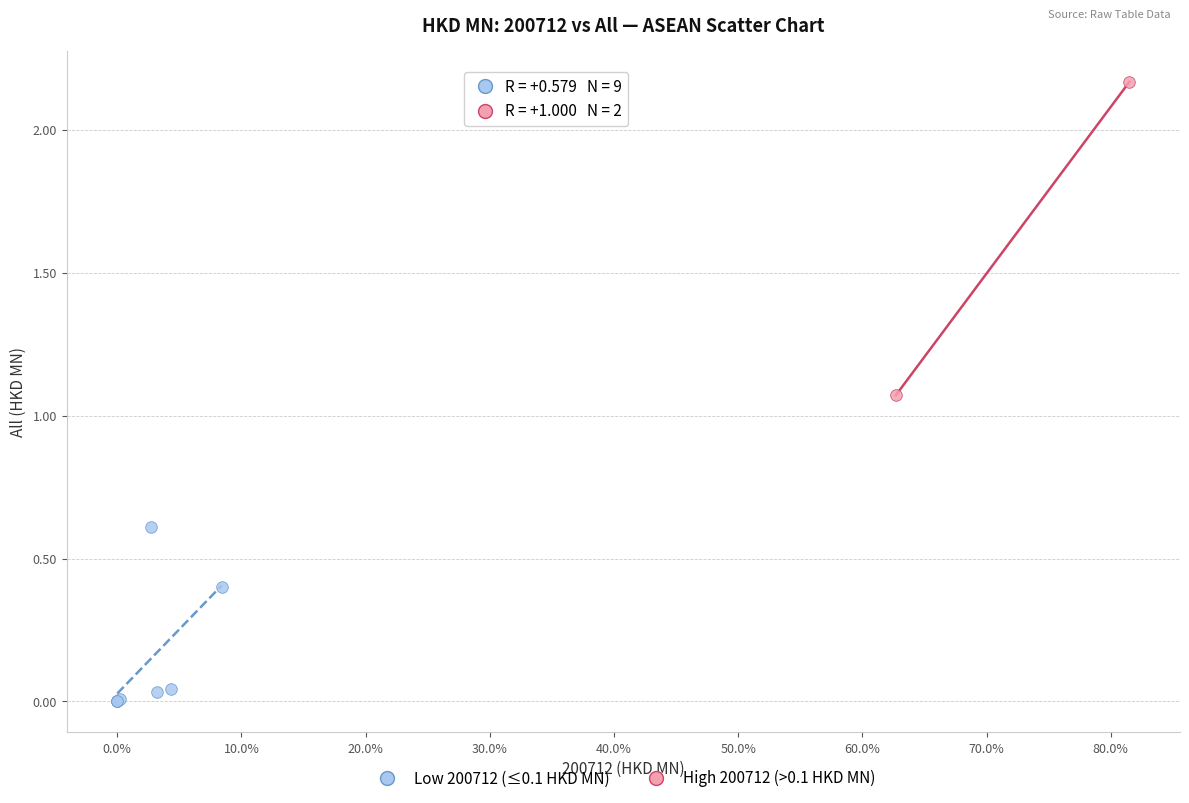

What are all the series names shown in the legend?

Low 200712 (≤0.1 HKD MN), High 200712 (>0.1 HKD MN)